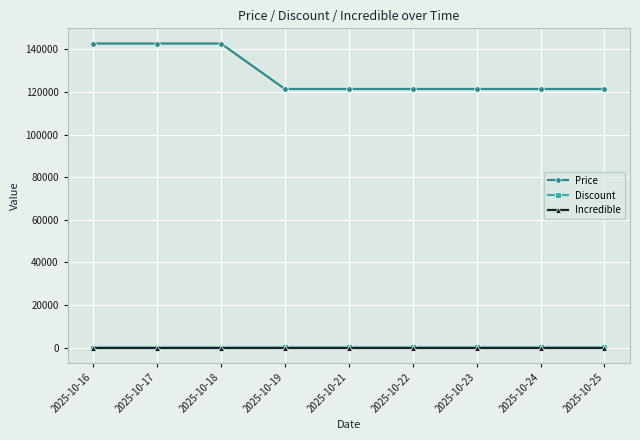

Which series has the largest total across all categories?

Price